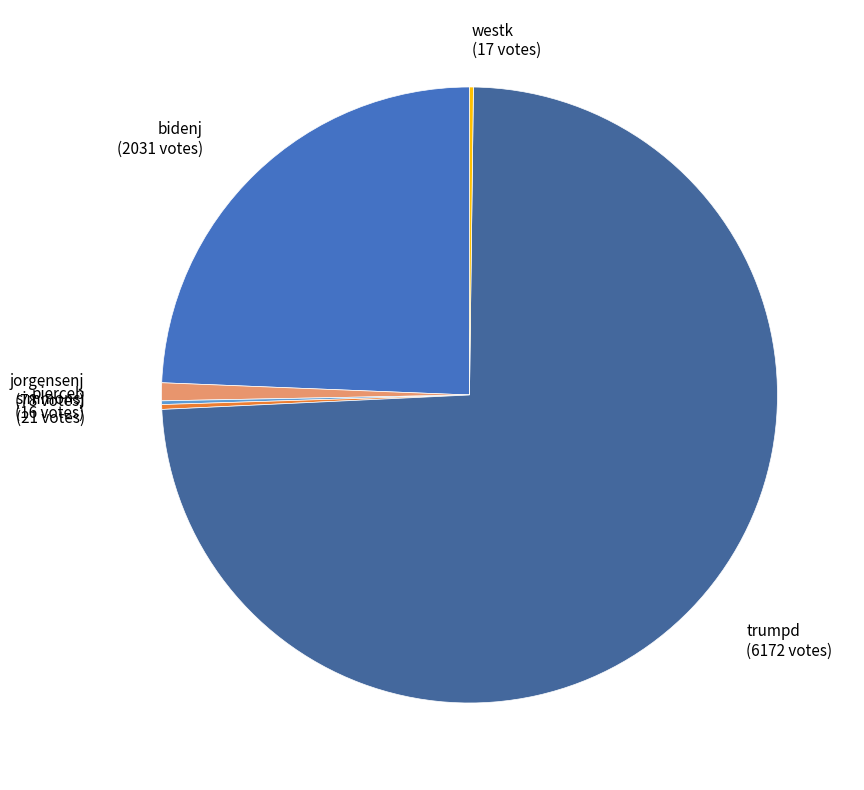

Is there any slice that represents more than half of the pie?

Yes